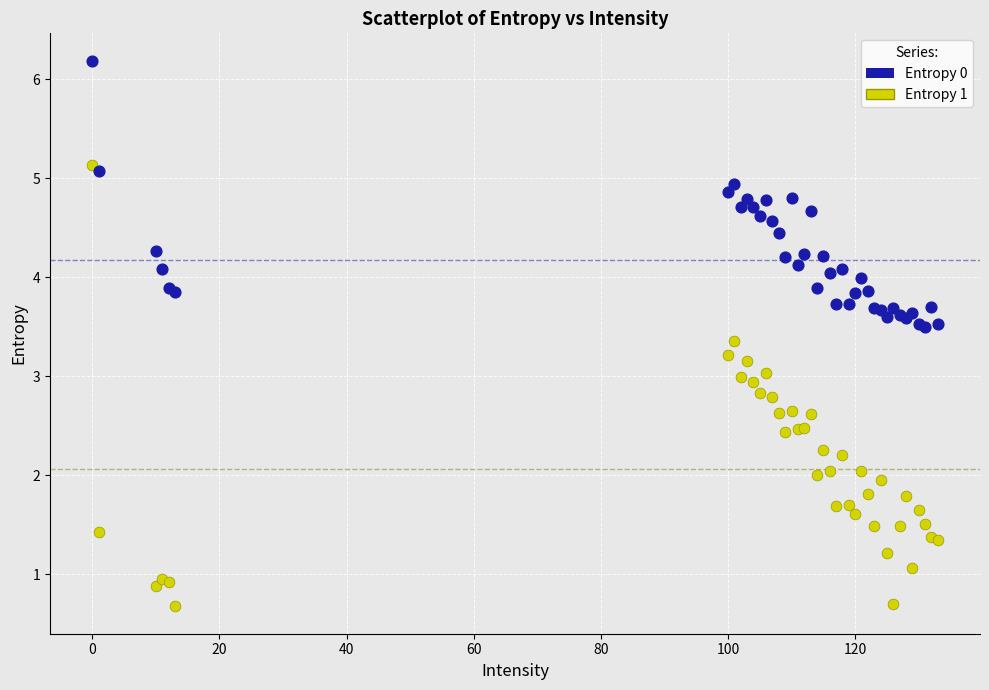

What are all the series names shown in the legend?

Entropy 0, Entropy 1